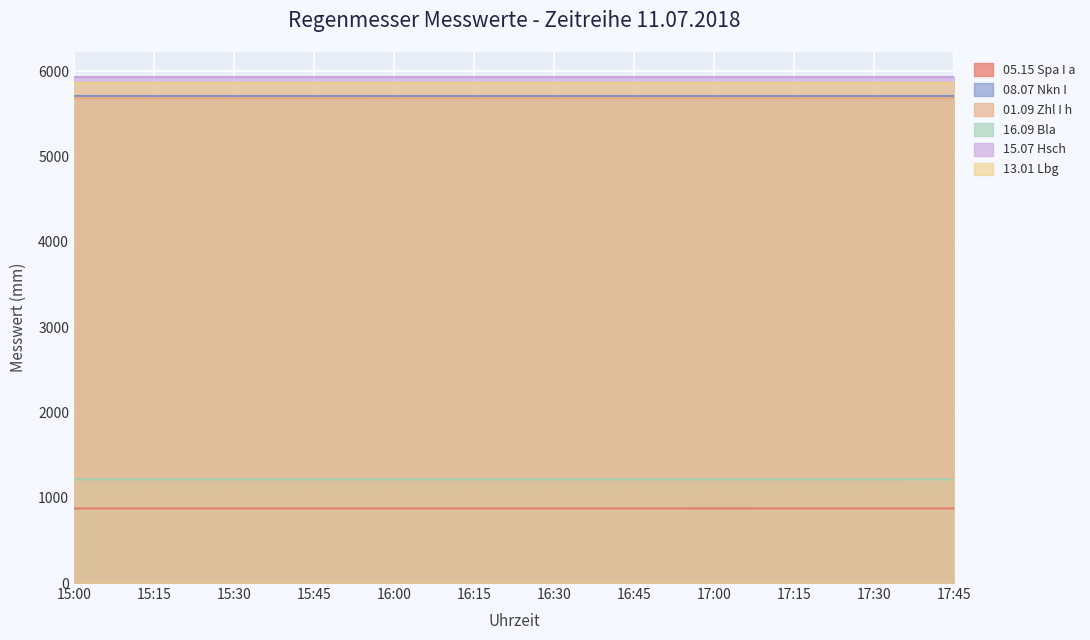

How many lines are shown in the chart?

6